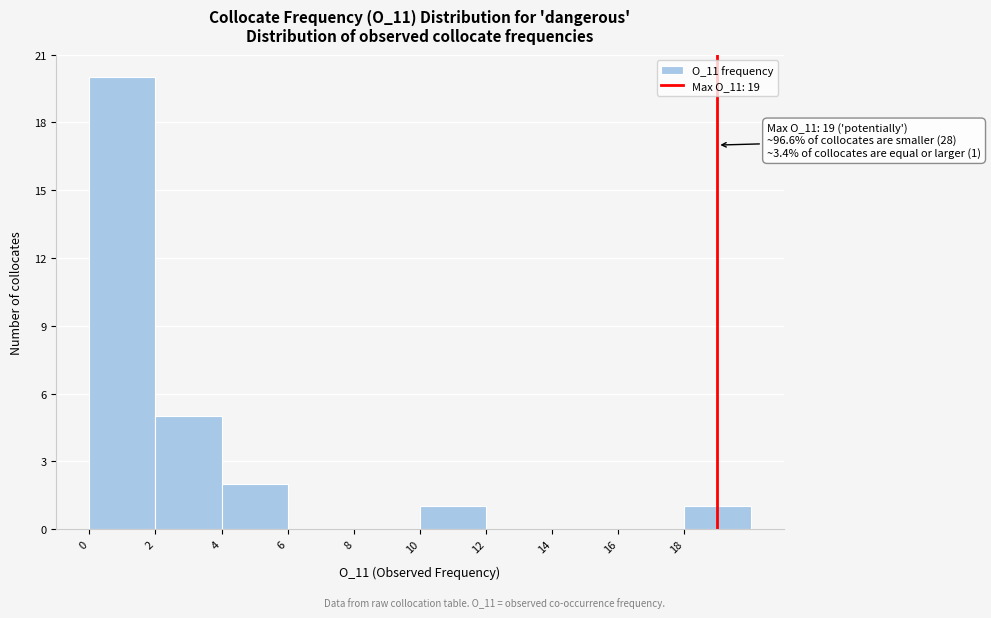

Over which range of the x-axis is the bar tallest?

0 to 2